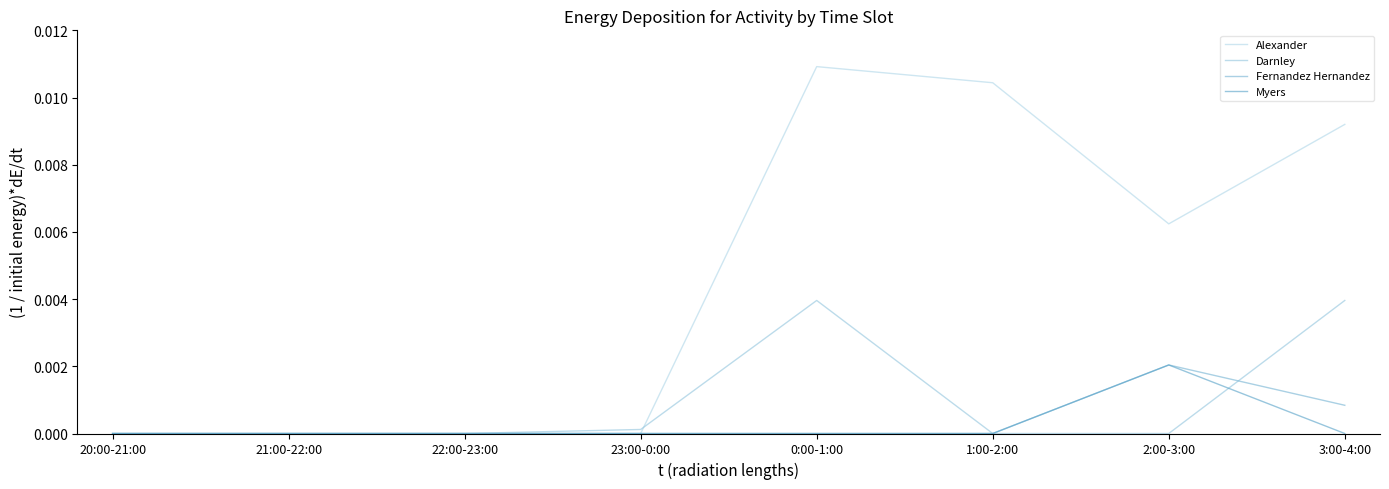

What are all the series names shown in the legend?

Alexander, Darnley, Fernandez Hernandez, Myers